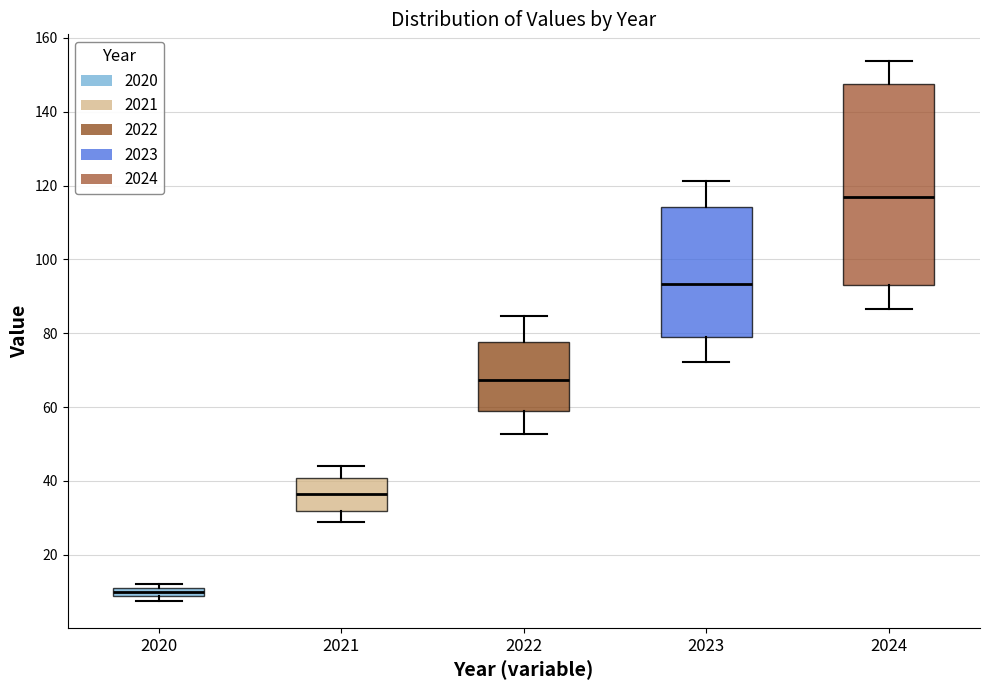

Which box is the tallest, from its lower edge to its upper edge?

2024